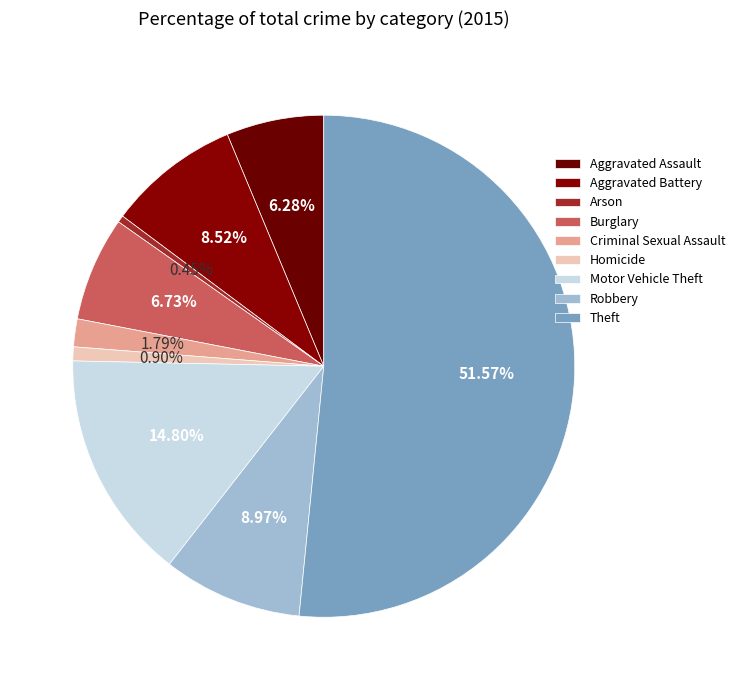

How many segments does this pie chart have?

9